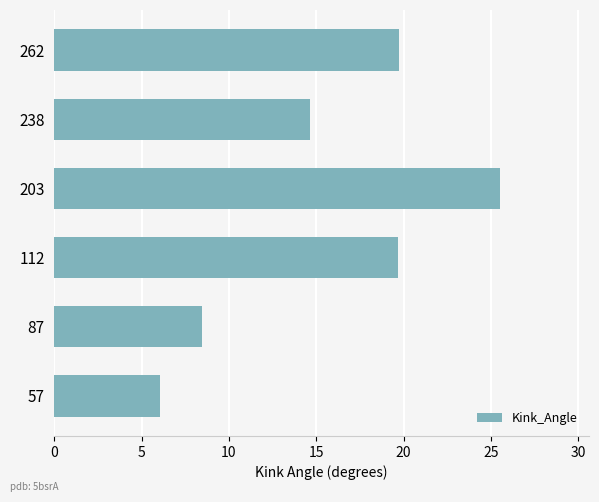

Are the bars grouped side by side (vs. stacked)?

No